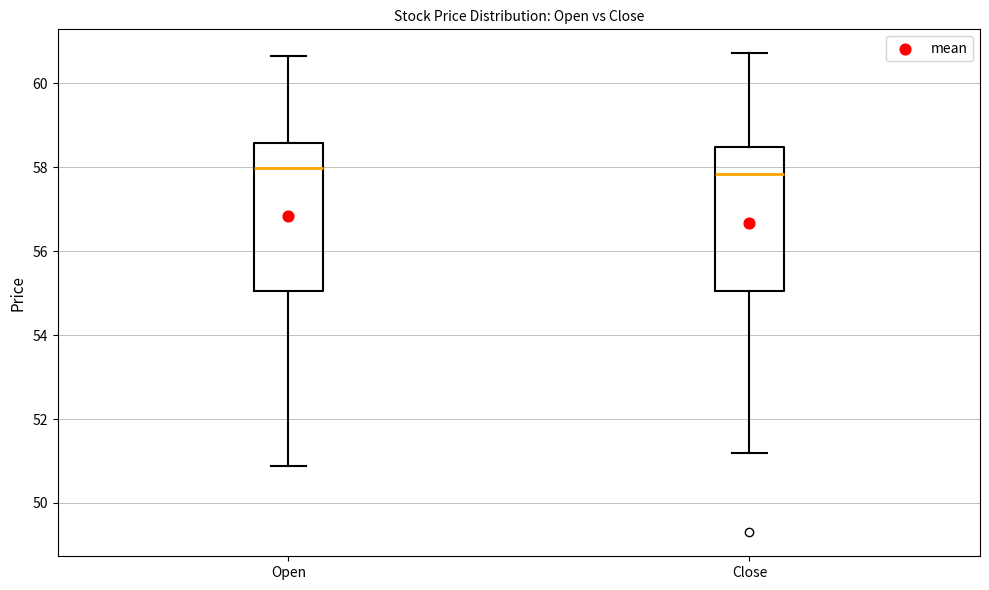

Reading left to right, transcribe this box plot: for each box, give where its median line is, the range the box spans, and where its two whiskers end, as read against the y-axis. The values are not printed on the chart, so give them approximately, as read against the axis.

Open: median 58.0, box 55.0 to 58.6, whiskers 50.8 to 60.6
Close: median 57.8, box 55.0 to 58.4, whiskers 51.2 to 60.8